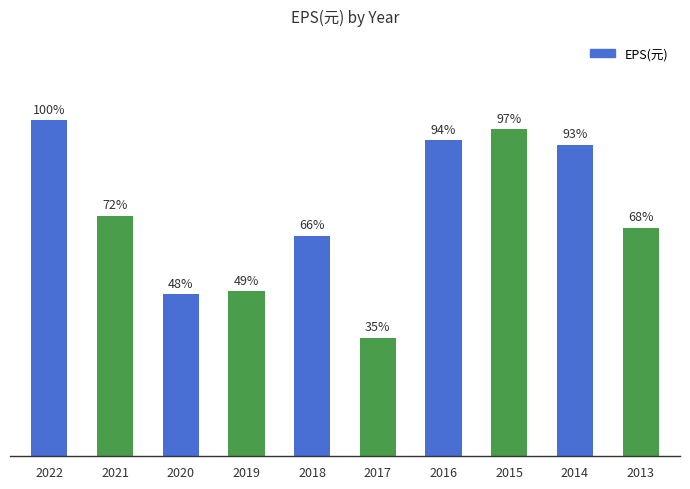

Does the chart contain any negative values?

No